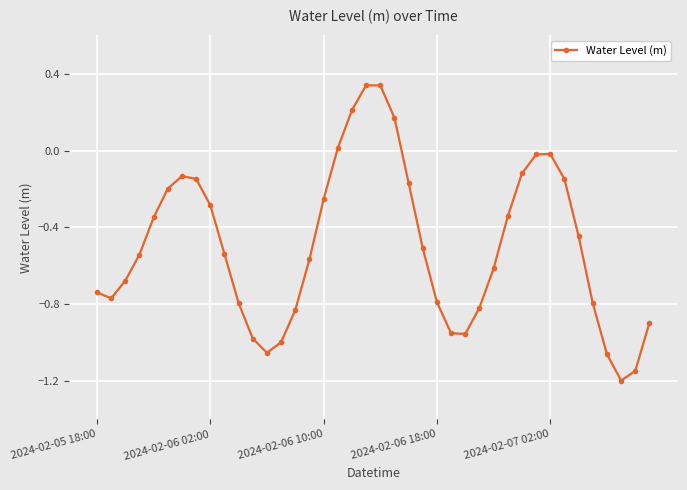

How many interior local peaks (higher than both neighbors) does the data have?

3